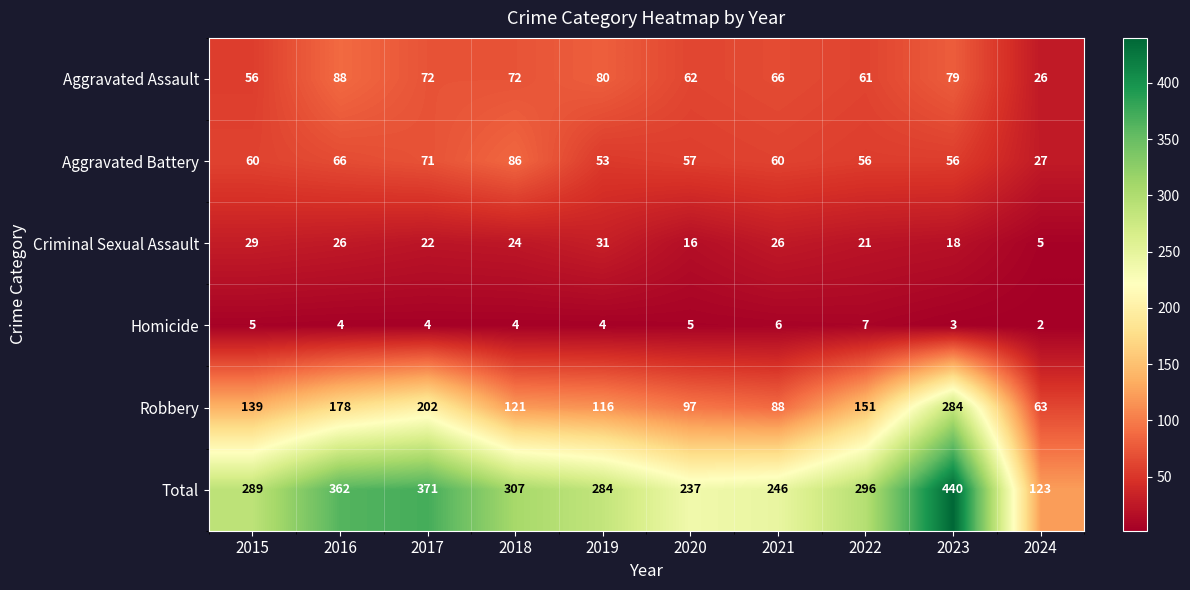

At which label does Criminal Sexual Assault first exceed 24?

2015